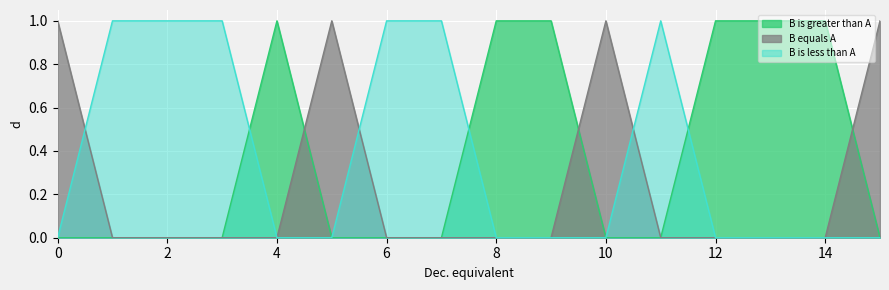

At which label does B is less than A reach its peak?

1